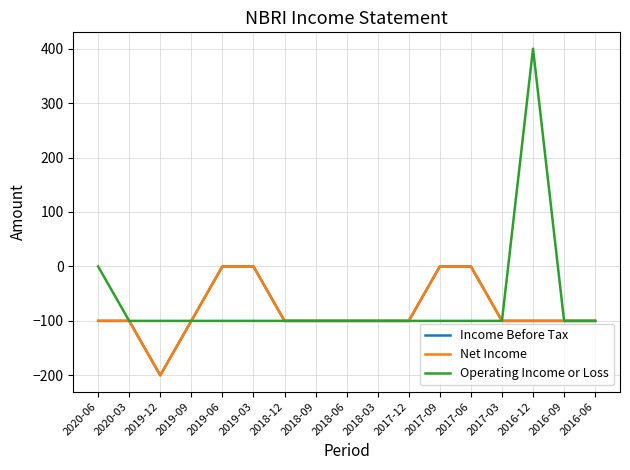

Read the Income Before Tax value at 2018-06.

-100